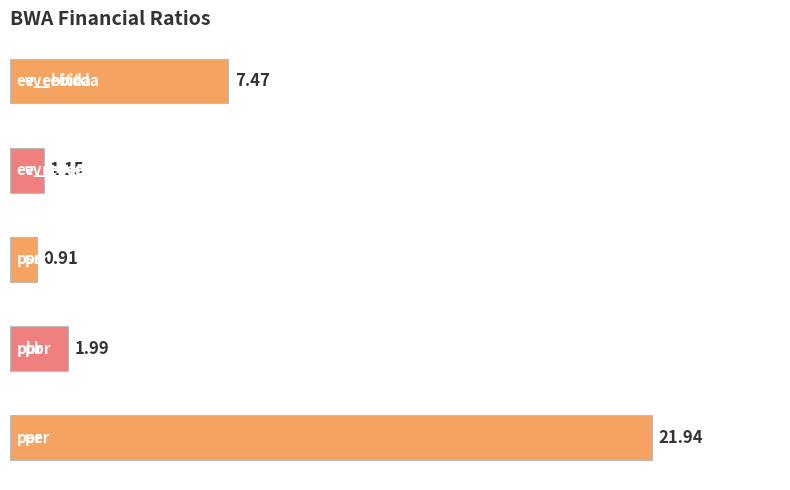

What is the difference between the maximum and minimum values?

21.0